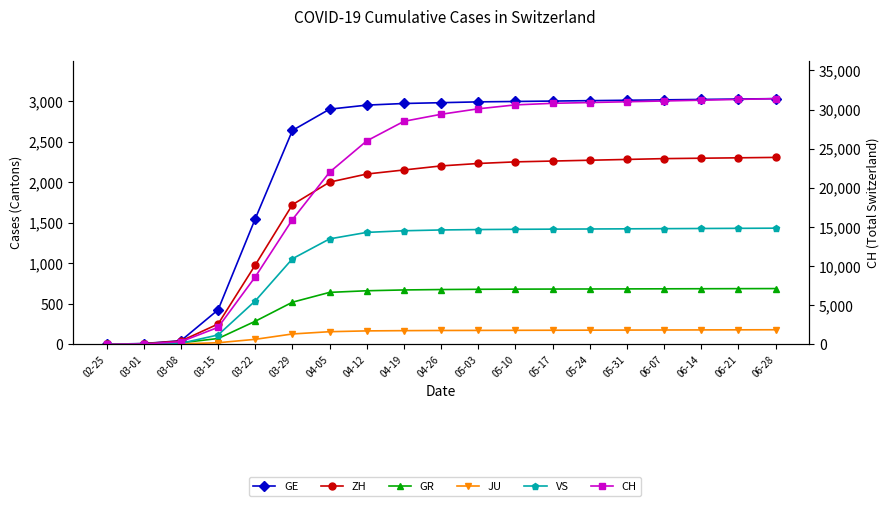

Which label corresponds to the smallest value in the chart?

02-25